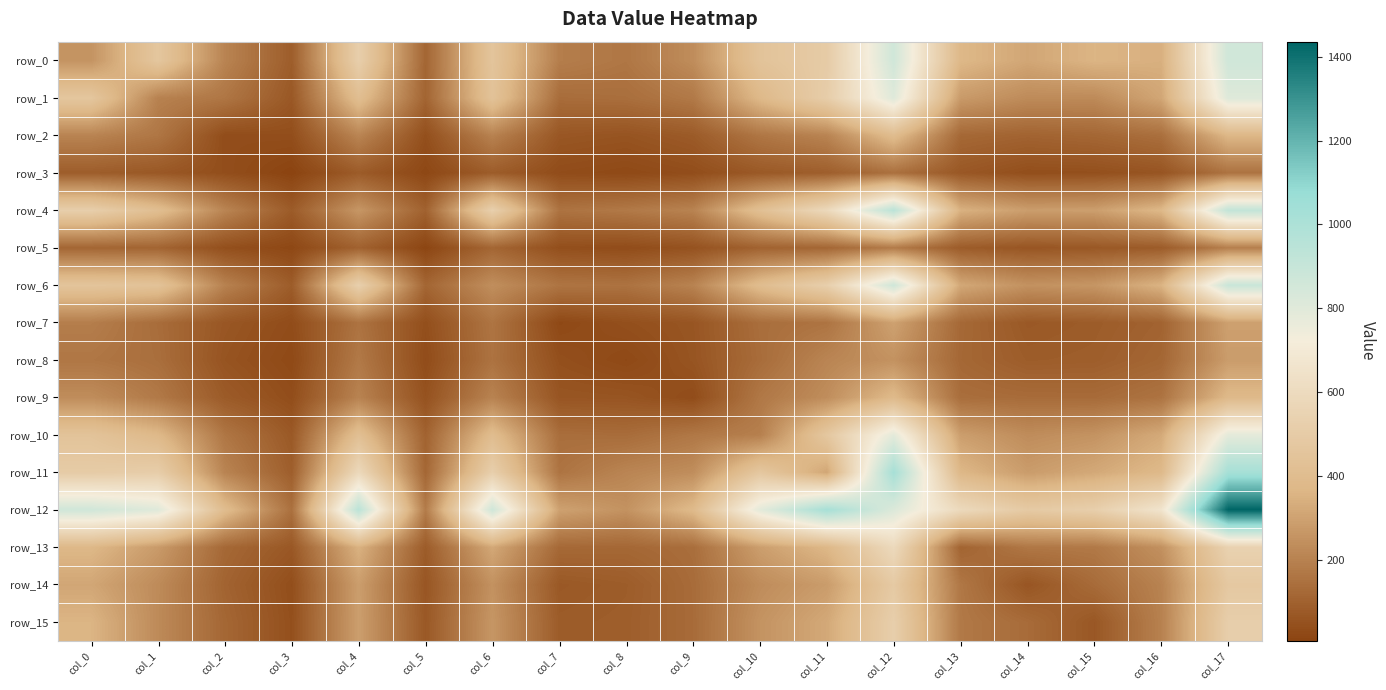

Reading right to left, list all the values displayed in this chart.

row_0: col_17=865	col_16=342	col_15=359	col_14=313	col_13=372	col_12=863	col_11=497	col_10=445	col_9=234	col_8=164	col_7=187	col_6=453	col_5=112	col_4=519	col_3=86	col_2=205	col_1=465	col_0=255
row_1: col_17=808	col_16=313	col_15=226	col_14=228	col_13=276	col_12=805	col_11=511	col_10=377	col_9=173	col_8=140	col_7=134	col_6=440	col_5=108	col_4=409	col_3=70	col_2=163	col_1=199	col_0=465
row_2: col_17=369	col_16=142	col_15=116	col_14=105	col_13=120	col_12=398	col_11=206	col_10=163	col_9=79	col_8=57	col_7=66	col_6=200	col_5=43	col_4=209	col_3=39	col_2=36	col_1=163	col_0=205
row_3: col_17=153	col_16=60	col_15=44	col_14=40	col_13=69	col_12=146	col_11=90	col_10=73	col_9=38	col_8=24	col_7=34	col_6=84	col_5=19	col_4=80	col_3=7	col_2=39	col_1=70	col_0=86
row_4: col_17=917	col_16=373	col_15=288	col_14=286	col_13=348	col_12=945	col_11=587	col_10=418	col_9=203	col_8=172	col_7=154	col_6=528	col_5=100	col_4=264	col_3=80	col_2=209	col_1=409	col_0=519
row_5: col_17=191	col_16=81	col_15=71	col_14=63	col_13=82	col_12=179	col_11=115	col_10=102	col_9=52	col_8=34	col_7=42	col_6=113	col_5=13	col_4=100	col_3=19	col_2=43	col_1=108	col_0=112
row_6: col_17=892	col_16=355	col_15=262	col_14=249	col_13=318	col_12=867	col_11=523	col_10=400	col_9=203	col_8=153	col_7=159	col_6=239	col_5=113	col_4=528	col_3=84	col_2=200	col_1=440	col_0=453
row_7: col_17=294	col_16=104	col_15=82	col_14=72	col_13=122	col_12=298	col_11=156	col_10=138	col_9=62	col_8=44	col_7=22	col_6=159	col_5=42	col_4=154	col_3=34	col_2=66	col_1=134	col_0=187
row_8: col_17=282	col_16=115	col_15=88	col_14=84	col_13=119	col_12=250	col_11=209	col_10=133	col_9=59	col_8=23	col_7=44	col_6=153	col_5=34	col_4=172	col_3=24	col_2=57	col_1=140	col_0=164
row_9: col_17=380	col_16=155	col_15=129	col_14=131	col_13=138	col_12=383	col_11=236	col_10=168	col_9=34	col_8=59	col_7=62	col_6=203	col_5=52	col_4=203	col_3=38	col_2=79	col_1=173	col_0=234
row_10: col_17=783	col_16=324	col_15=253	col_14=232	col_13=287	col_12=787	col_11=471	col_10=193	col_9=168	col_8=133	col_7=138	col_6=400	col_5=102	col_4=418	col_3=73	col_2=163	col_1=377	col_0=445
row_11: col_17=1024	col_16=379	col_15=320	col_14=281	col_13=370	col_12=1022	col_11=312	col_10=471	col_9=236	col_8=209	col_7=156	col_6=523	col_5=115	col_4=587	col_3=90	col_2=206	col_1=511	col_0=497
row_12: col_17=1436	col_16=663	col_15=520	col_14=488	col_13=592	col_12=818	col_11=1022	col_10=787	col_9=383	col_8=250	col_7=298	col_6=867	col_5=179	col_4=945	col_3=146	col_2=398	col_1=805	col_0=863
row_13: col_17=540	col_16=245	col_15=171	col_14=167	col_13=107	col_12=592	col_11=370	col_10=287	col_9=138	col_8=119	col_7=122	col_6=318	col_5=82	col_4=348	col_3=69	col_2=120	col_1=276	col_0=372
row_14: col_17=478	col_16=202	col_15=130	col_14=62	col_13=167	col_12=488	col_11=281	col_10=232	col_9=131	col_8=84	col_7=72	col_6=249	col_5=63	col_4=286	col_3=40	col_2=105	col_1=228	col_0=313
row_15: col_17=517	col_16=198	col_15=68	col_14=130	col_13=171	col_12=520	col_11=320	col_10=253	col_9=129	col_8=88	col_7=82	col_6=262	col_5=71	col_4=288	col_3=44	col_2=116	col_1=226	col_0=359